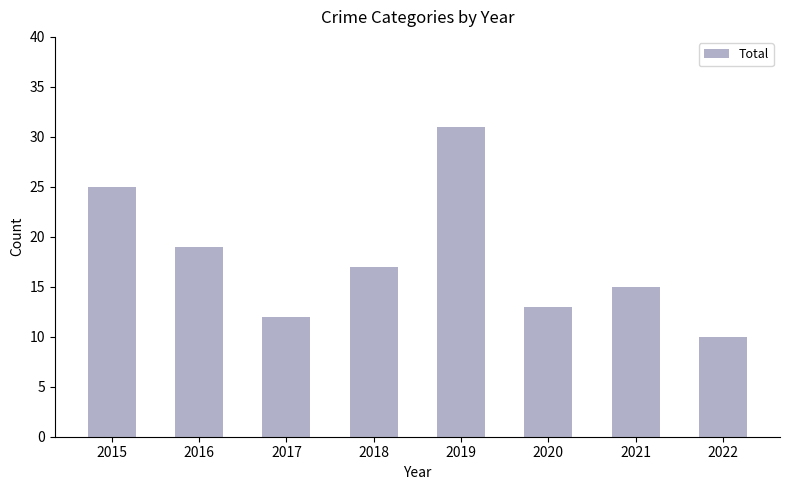

The value at 2021 is 22. True or false?

False